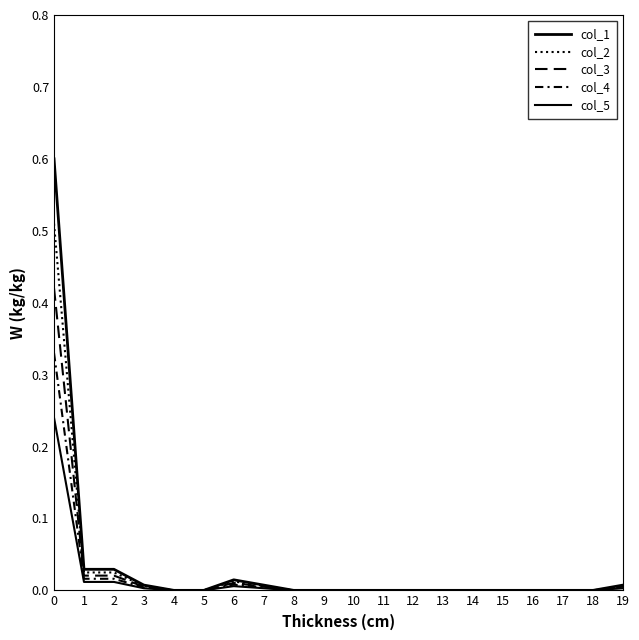

The value of col_4 at 6 is 0.0. True or false?

False